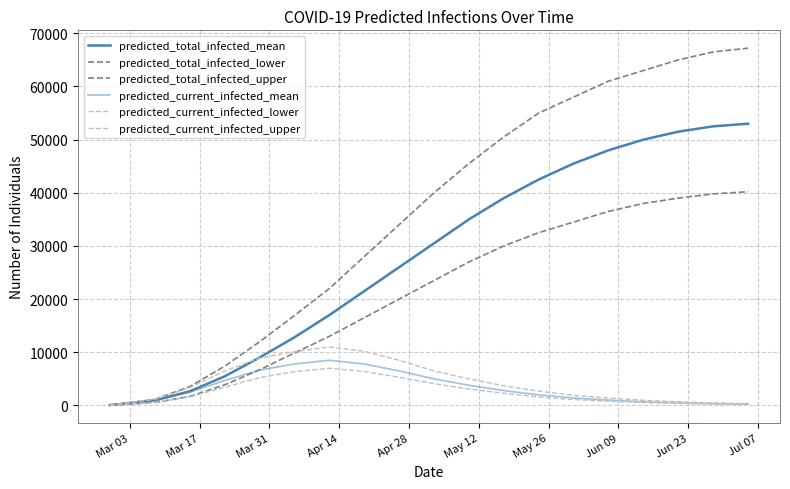

What is the average value of the predicted_current_infected_upper series?

4190